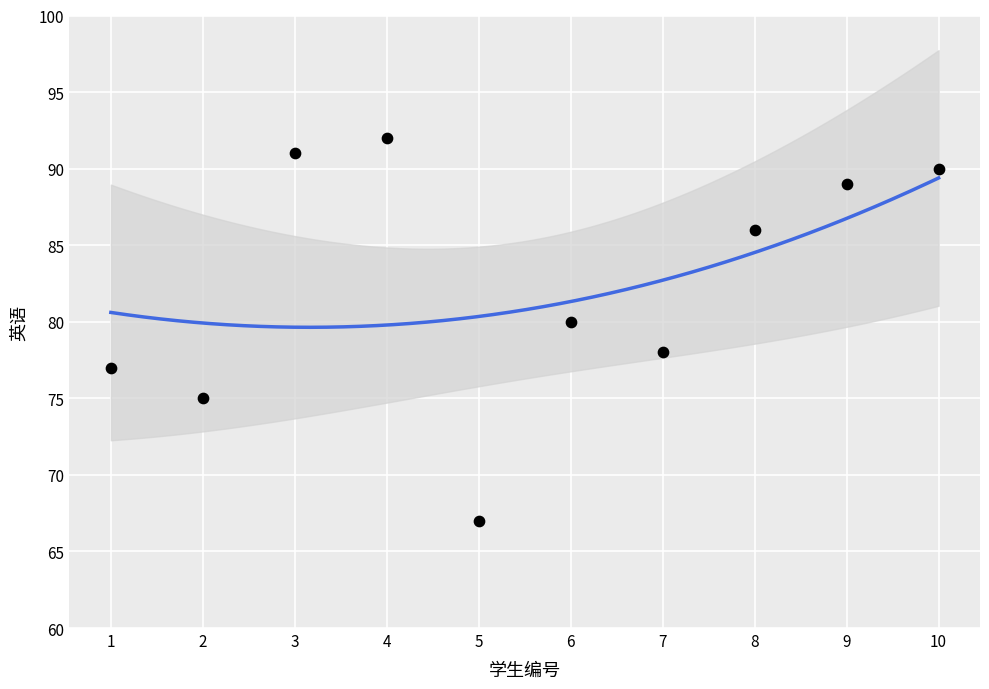

What is the range of Y values (max minus min)?

25